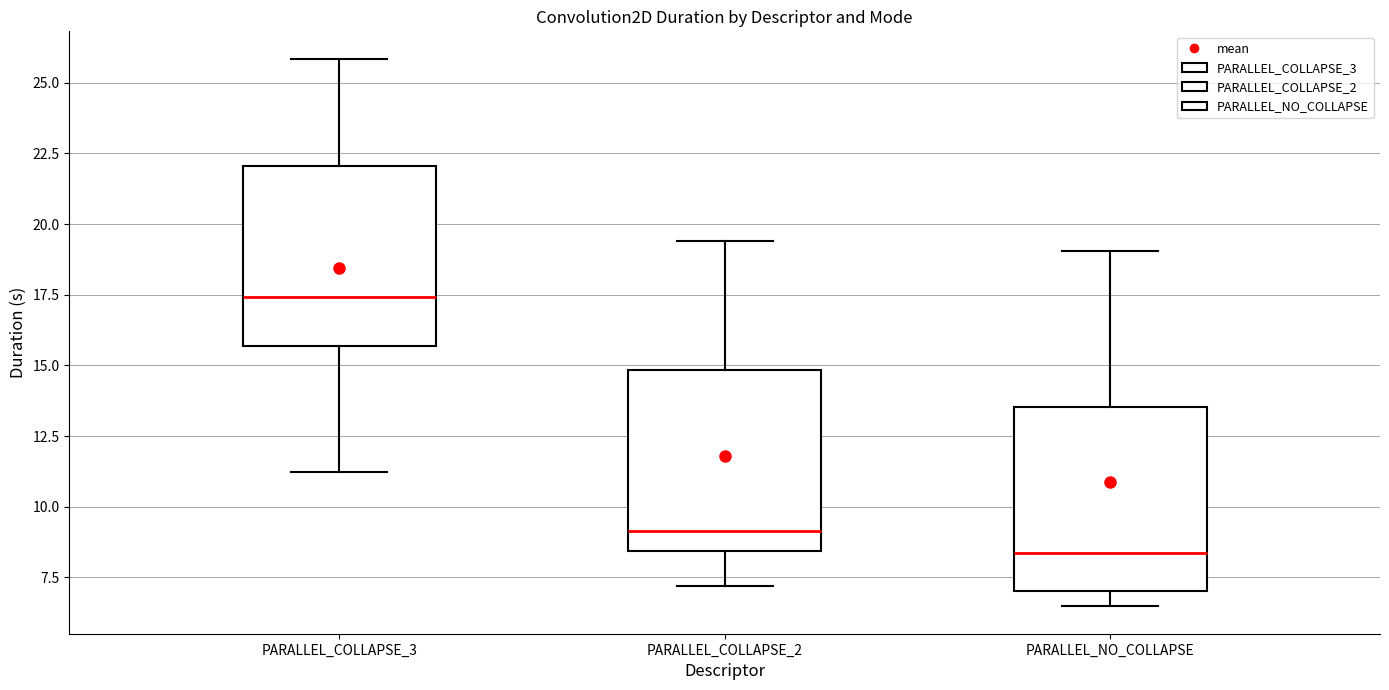

Reading left to right, read every box against the y-axis: the position of its median line, the range the box covers, and the ends of its whiskers. The values are not printed on the chart, so give them approximately, as read against the axis.

PARALLEL_COLLAPSE_3: median 17.5, box 15.5 to 22.0, whiskers 11.0 to 26.0
PARALLEL_COLLAPSE_2: median 9.0, box 8.5 to 15.0, whiskers 7.0 to 19.5
PARALLEL_NO_COLLAPSE: median 8.5, box 7.0 to 13.5, whiskers 6.5 to 19.0